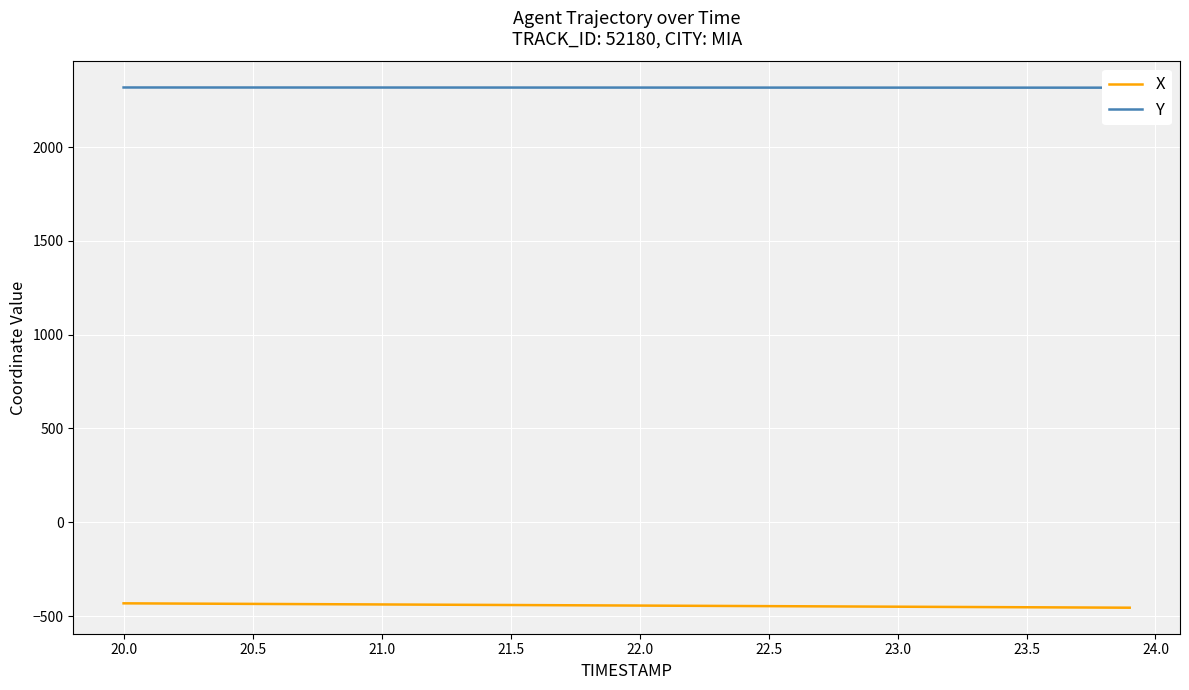

The value of X at 20.5 is -650.5. True or false?

False